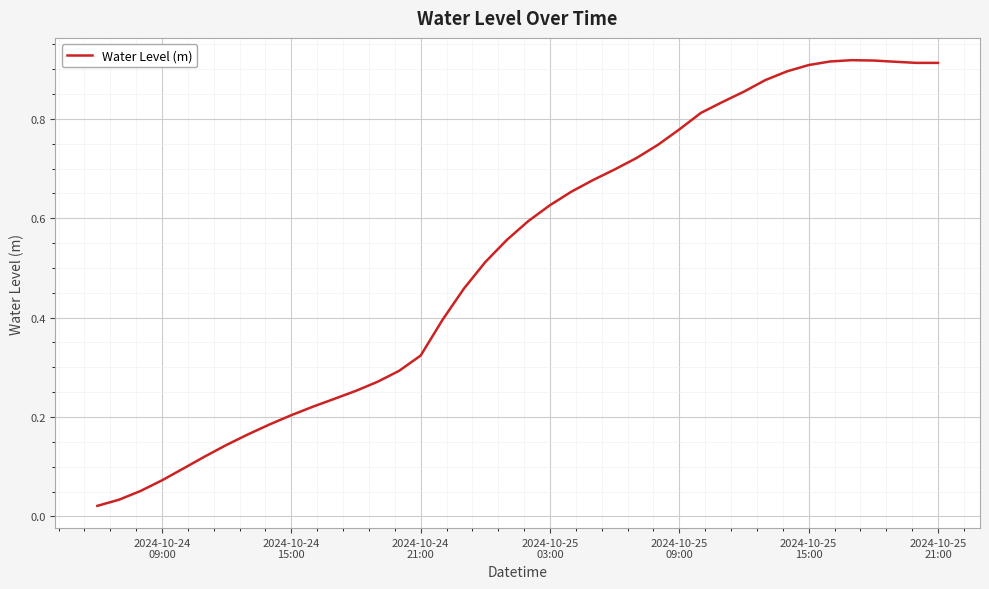

How many lines are shown in the chart?

1